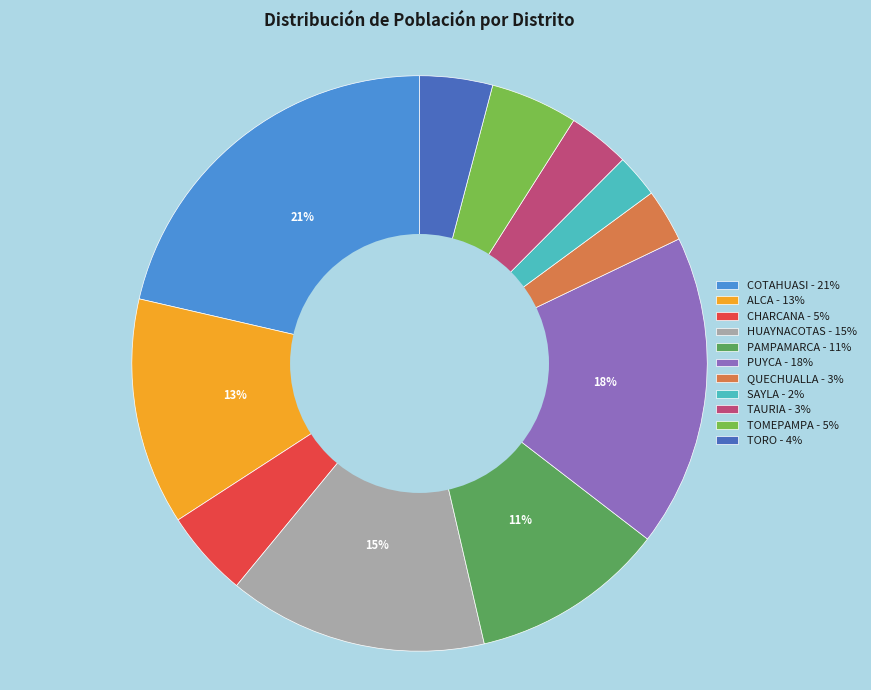

Approximately how many times larger is the value at PAMPAMARCA compared to TOMEPAMPA?

2.2